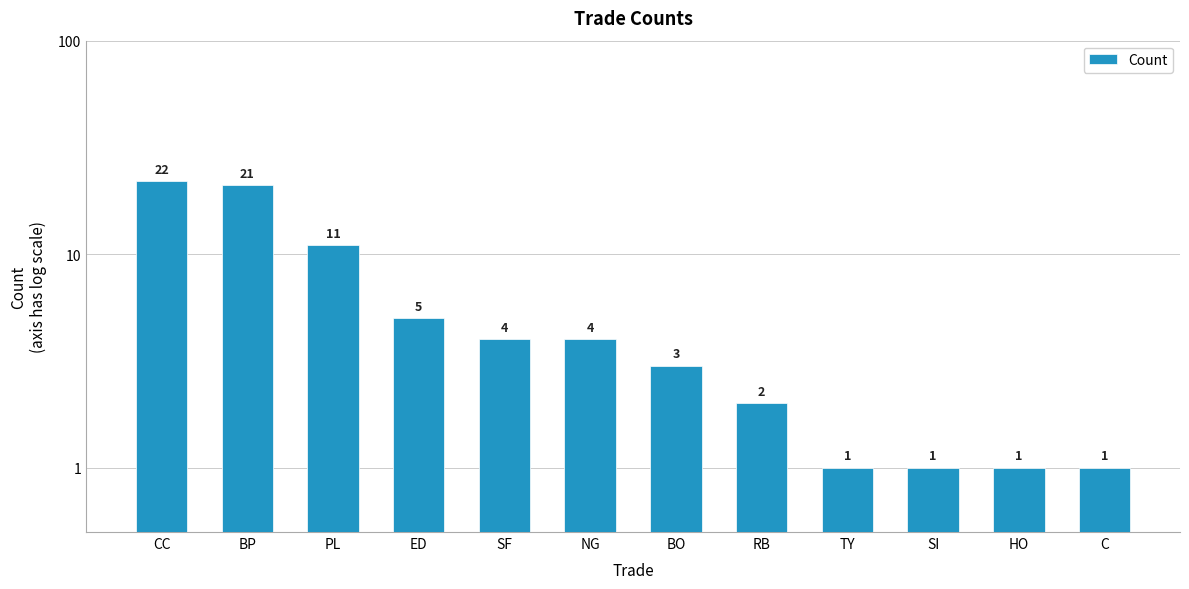

The chart shows a value of 1 at SI. True or false?

True